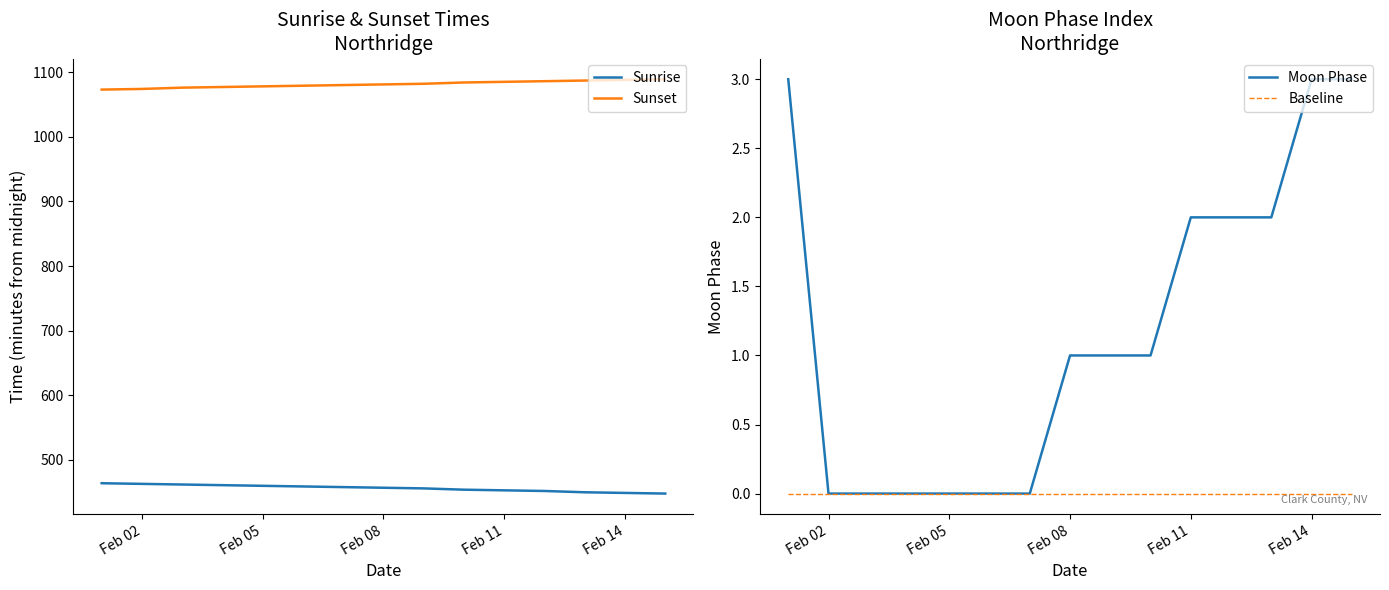

What is the lowest value of the Sunset series?

1073